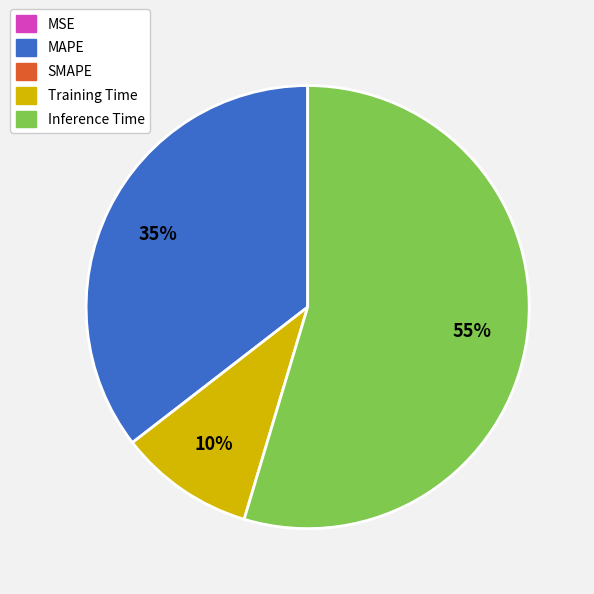

To the nearest percent, what is the average slice percentage?

25%